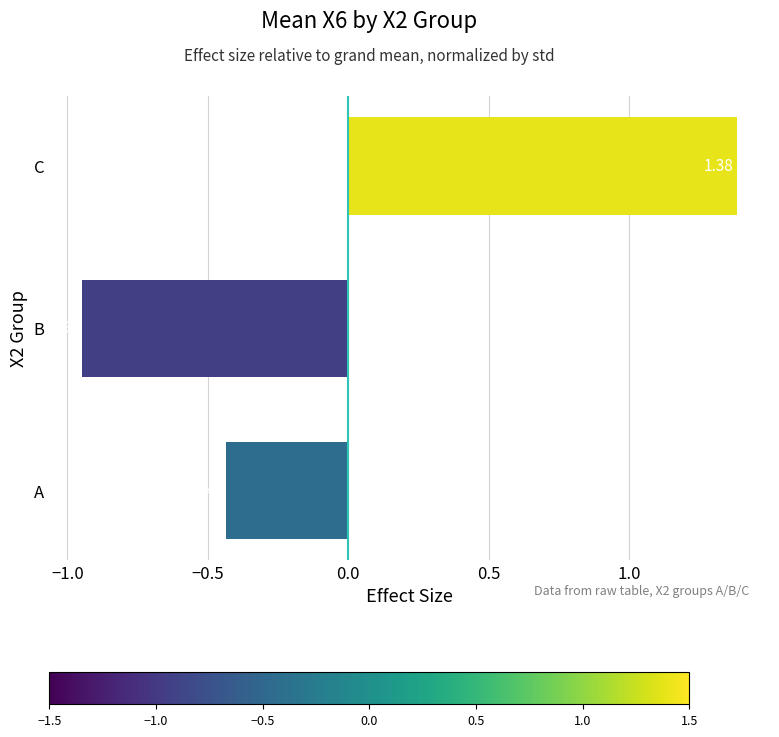

What is the difference between the maximum and minimum values?

2.3